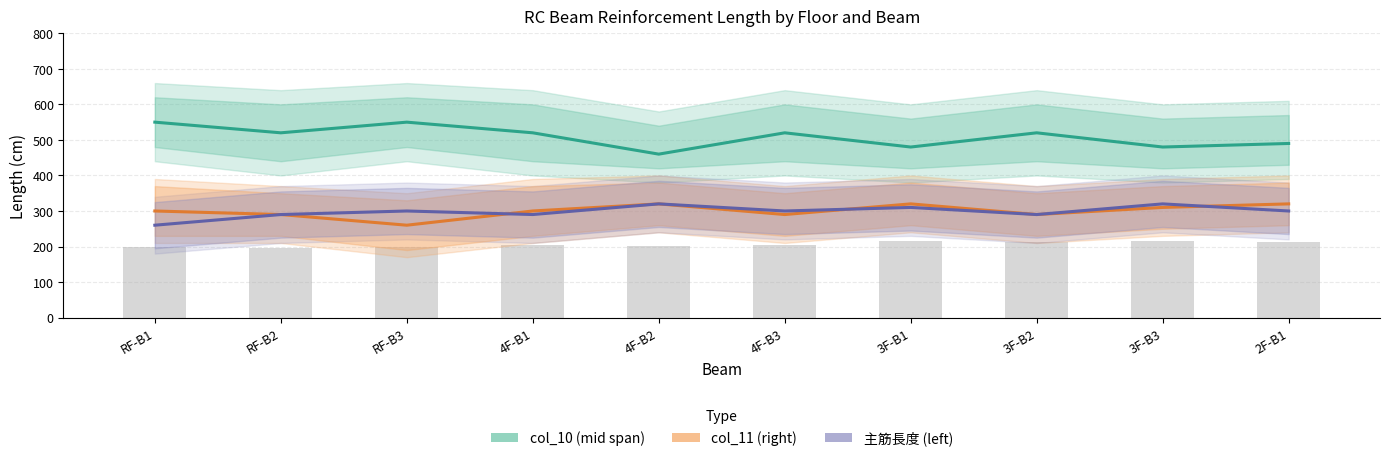

Which series has the largest range (max minus min)?

col_10 (mid span)